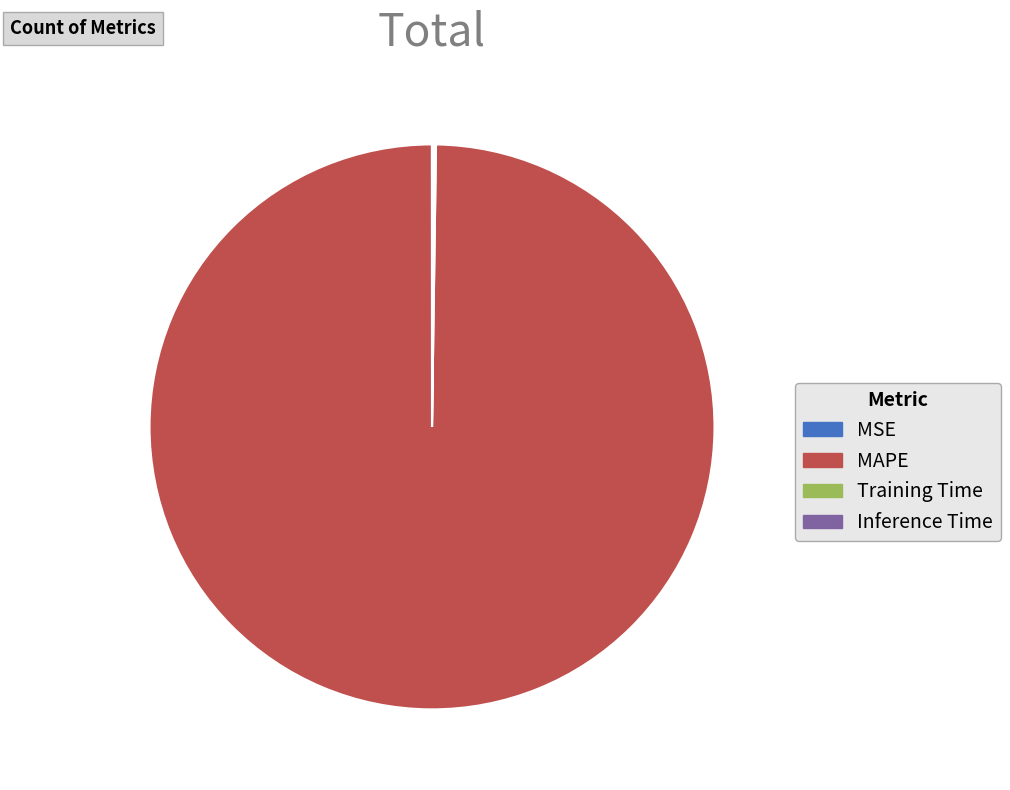

What is the largest slice in the pie chart?

MAPE